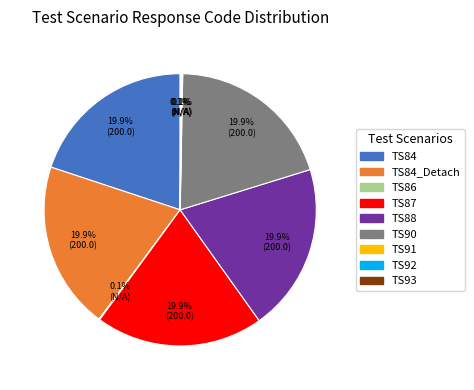

Is there a majority slice in this chart?

No